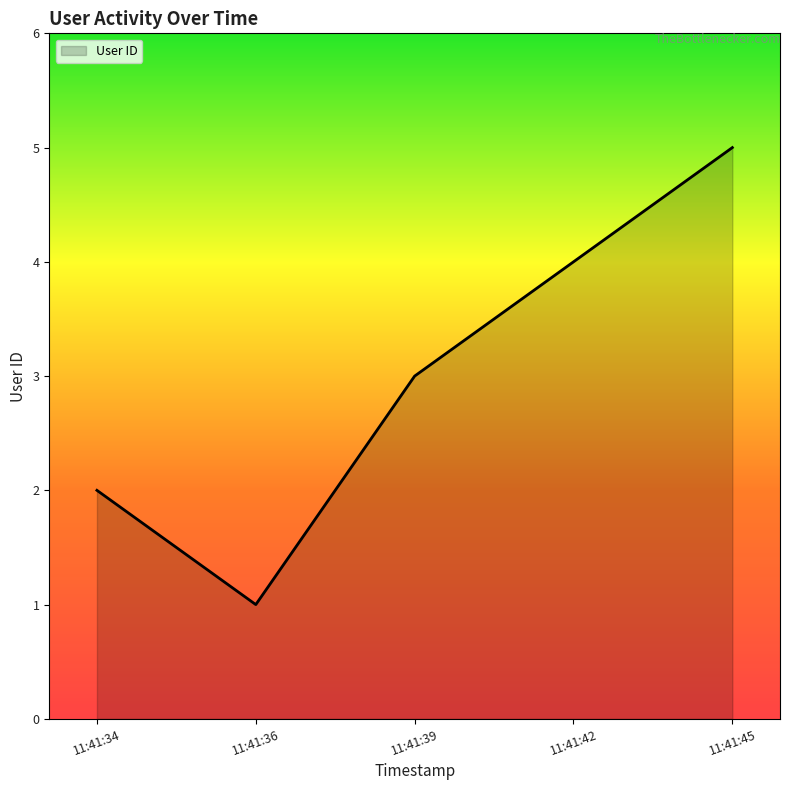

Count the number of categories in the chart.

5